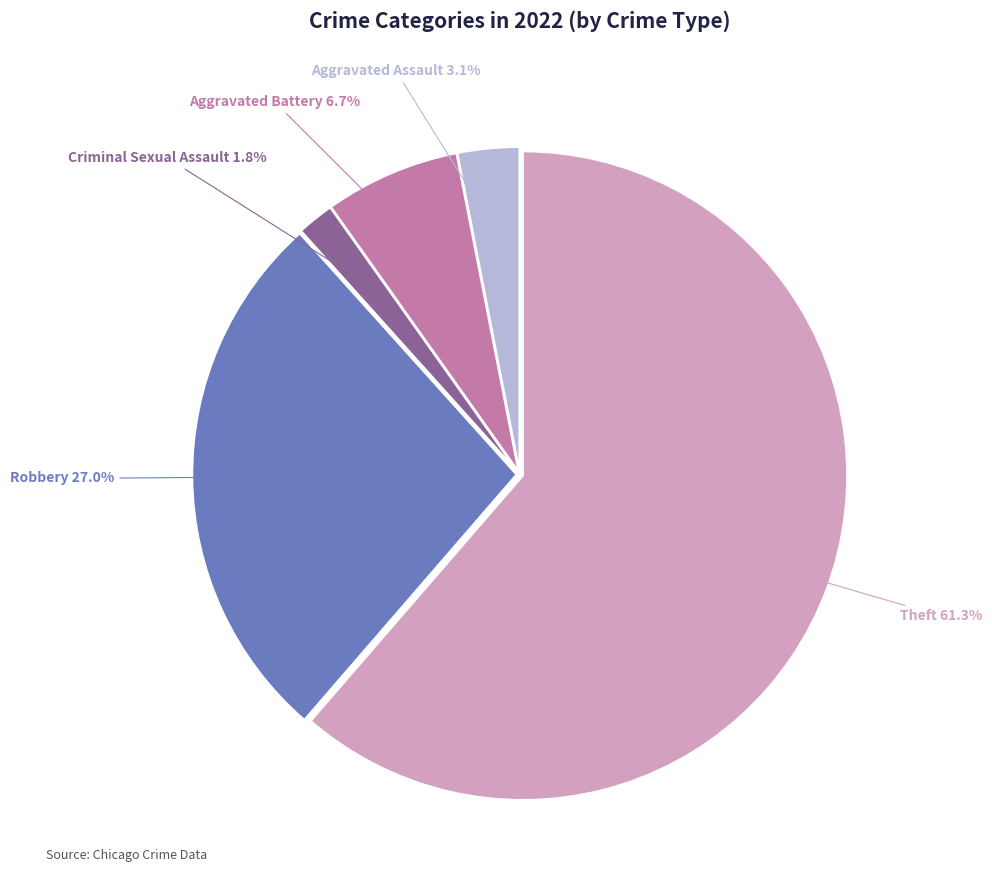

Is there any slice that represents more than half of the pie?

Yes